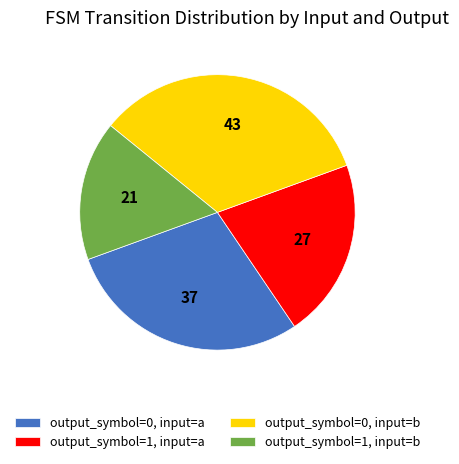

True or false: output_symbol=1, input=b accounts for 7% of the total.

False